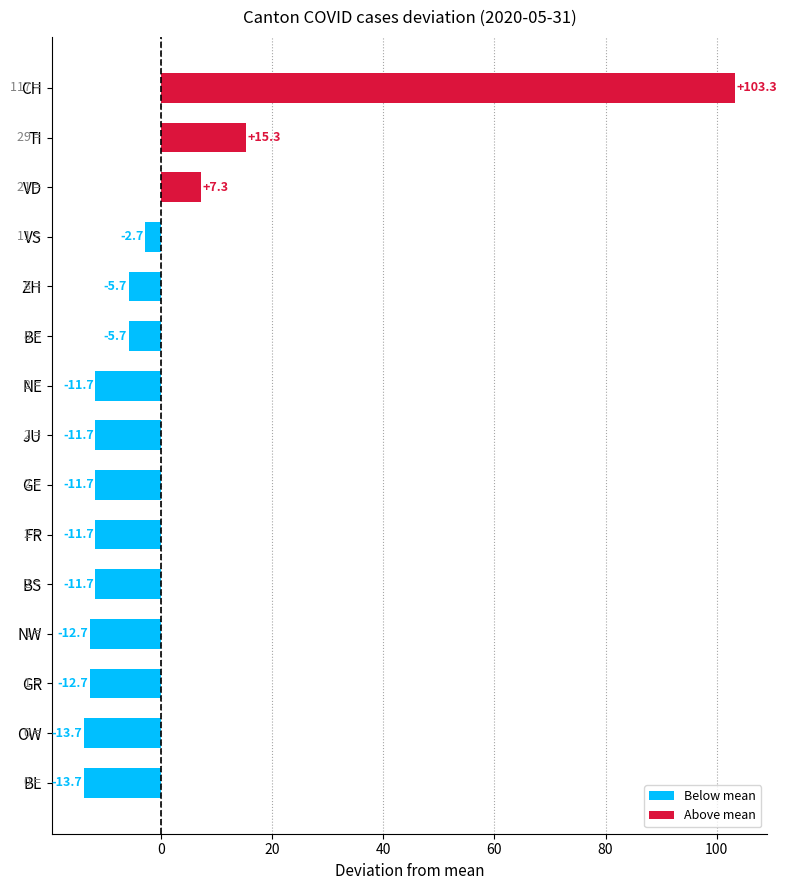

Reading bottom to top, extract all data points from this chart.

BL=-13.7	OW=-13.7	GR=-12.7	NW=-12.7	BS=-11.7	FR=-11.7	GE=-11.7	JU=-11.7	NE=-11.7	BE=-5.7	ZH=-5.7	VS=-2.7	VD=7.3	TI=15.3	CH=103.3